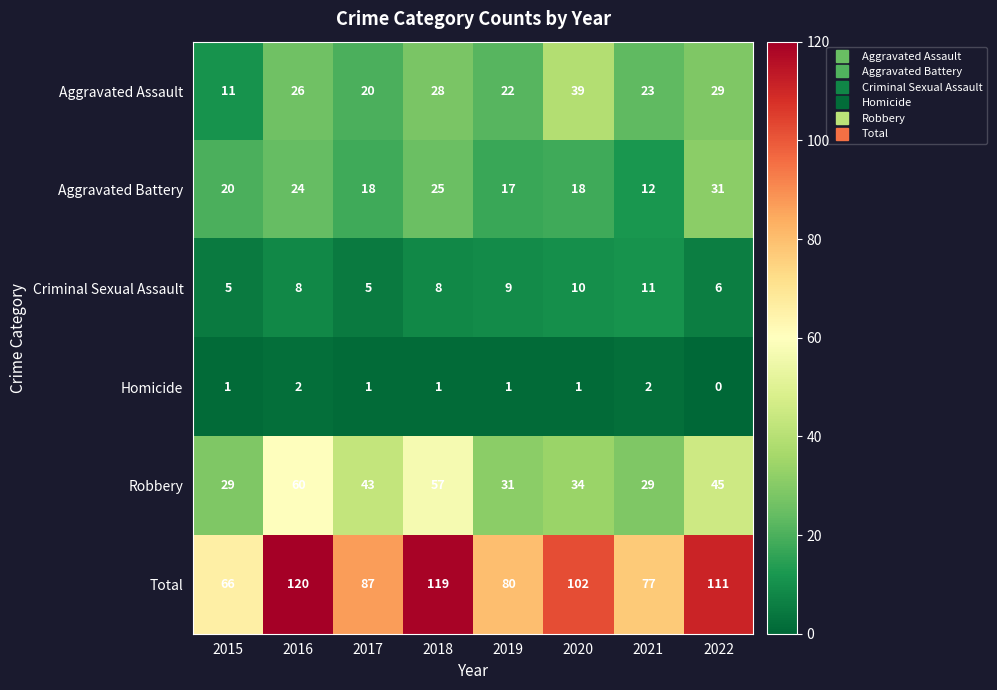

Is it true that Aggravated Battery equals 18 at 2020?

True